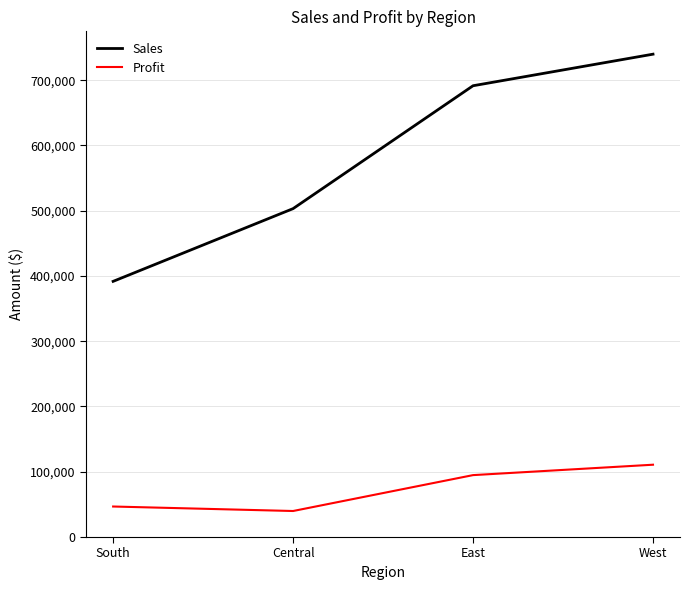

What is the spread (max minus min) of values at South?

344972.5